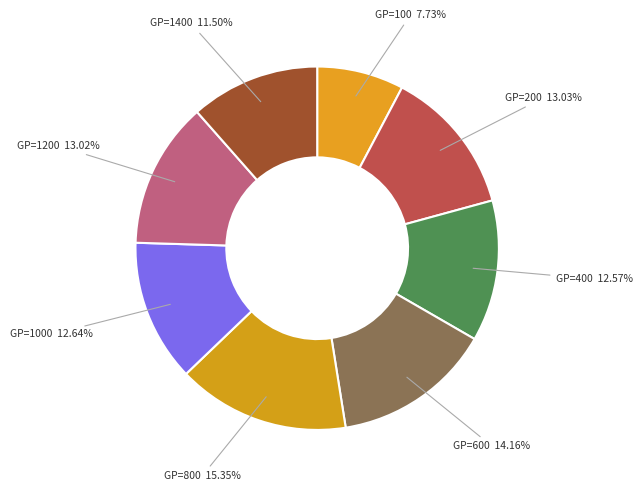

Which has a higher value, GP=100 or GP=1200?

GP=1200